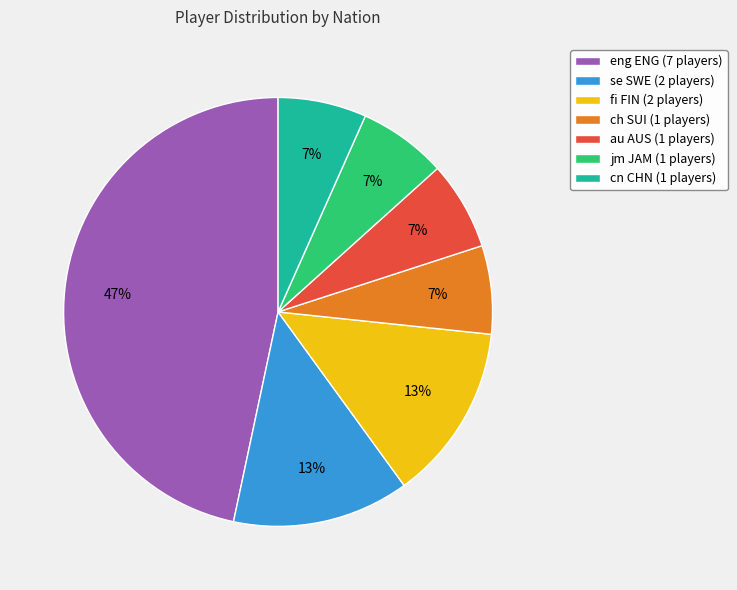

To the nearest percent, what is the difference between the largest and smallest slice percentages?

40%